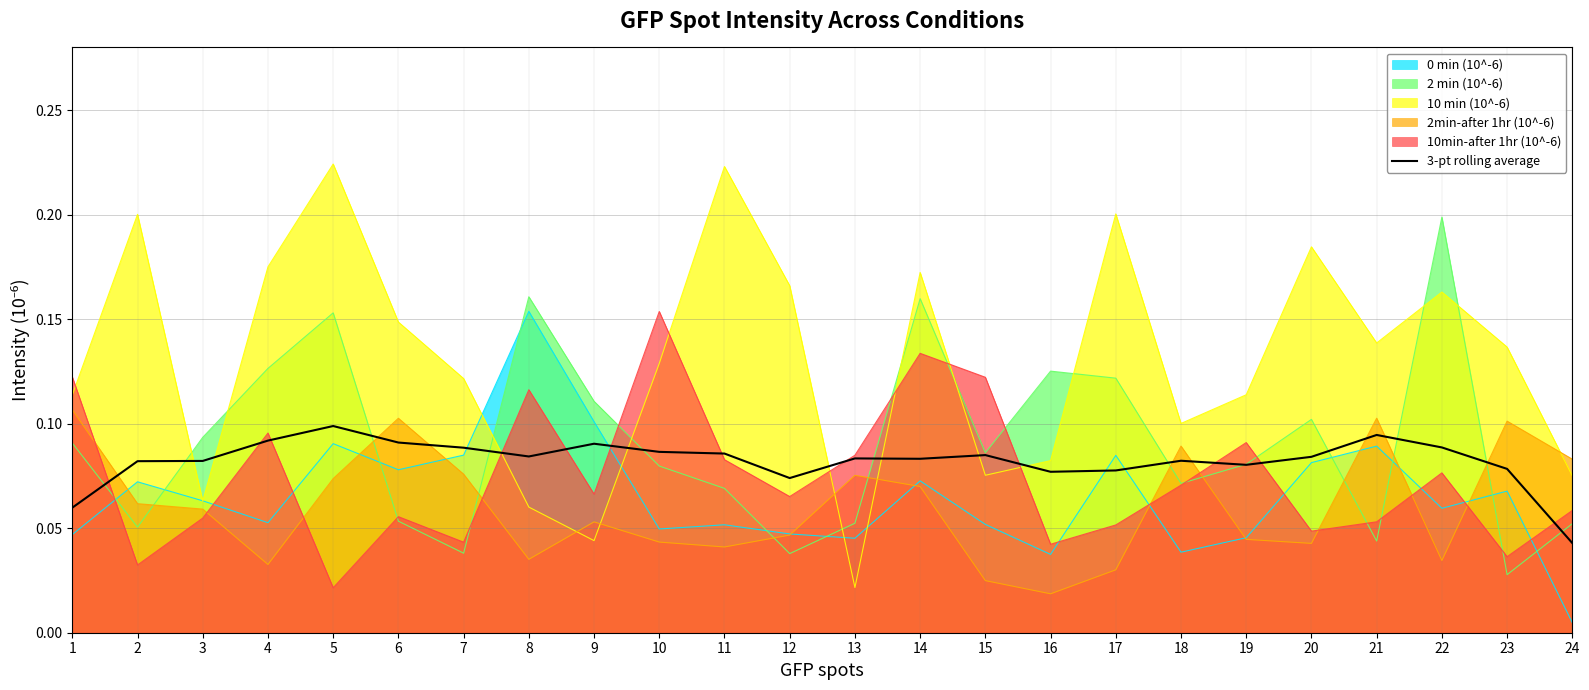

Reading right to left, what are all the values shown in this chart?

0.0	0.1	0.1	0.1	0.1	0.1	0.1	0.1	0.1	0.1	0.1	0.1	0.1	0.1	0.1	0.1	0.1	0.1	0.1	0.1	0.1	0.1	0.1	0.1